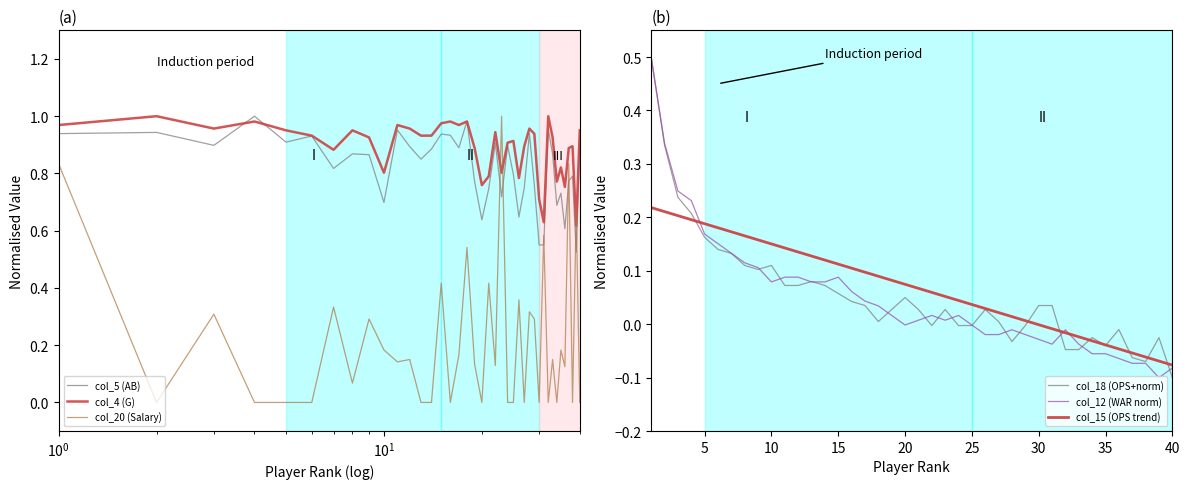

List the series in order of their peak value, highest first.

col_5 (AB), col_4 (G), col_20 (Salary), col_18 (OPS+norm), col_12 (WAR norm), col_15 (OPS trend)